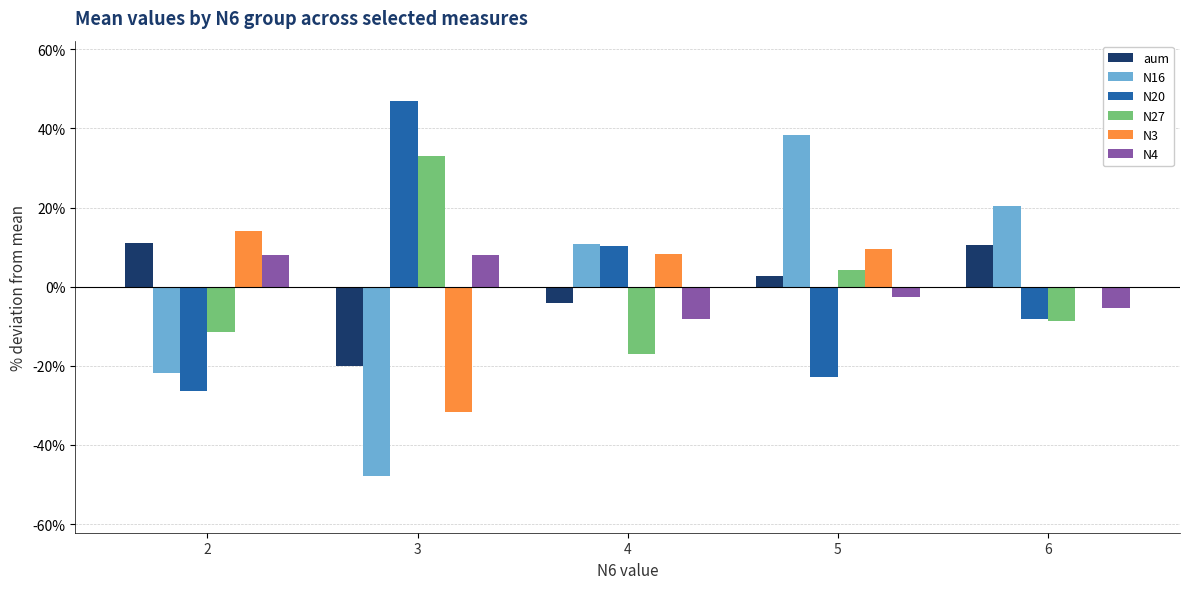

Is the value of N3 at 2 greater than the value of N20 at 6?

Yes